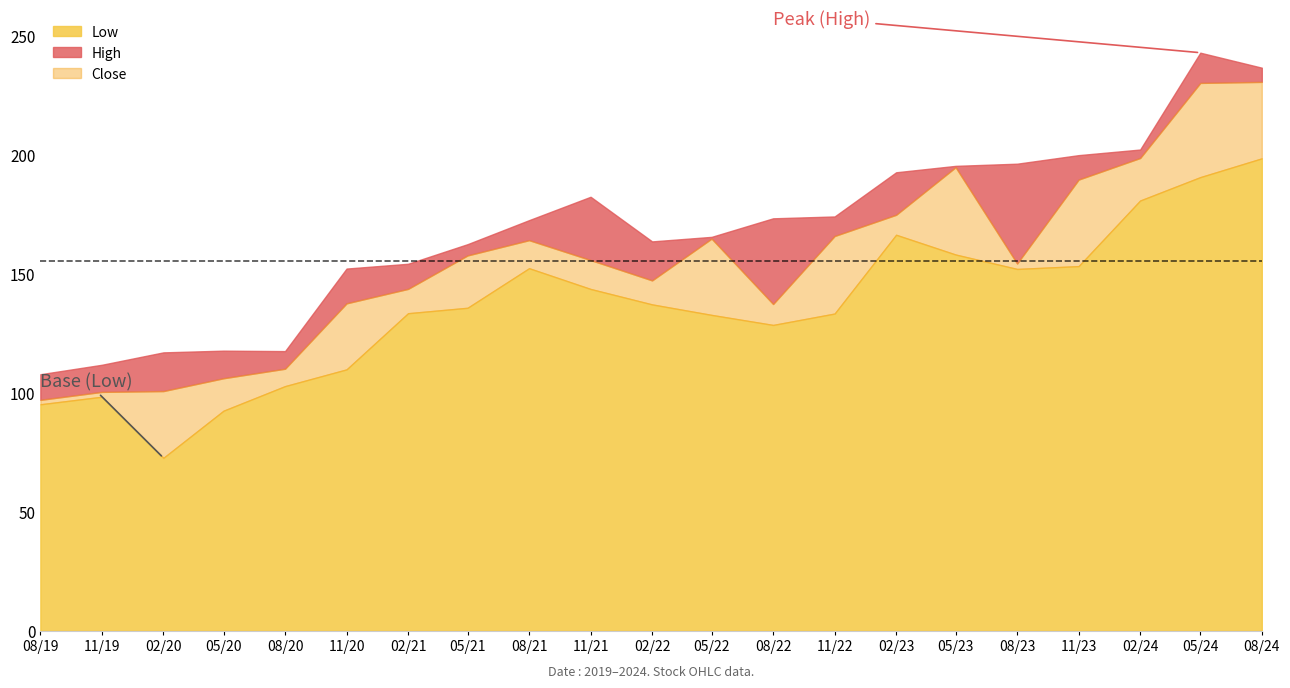

What is the sum of the Close values at 2021-08-01 and 2024-02-01?

363.2